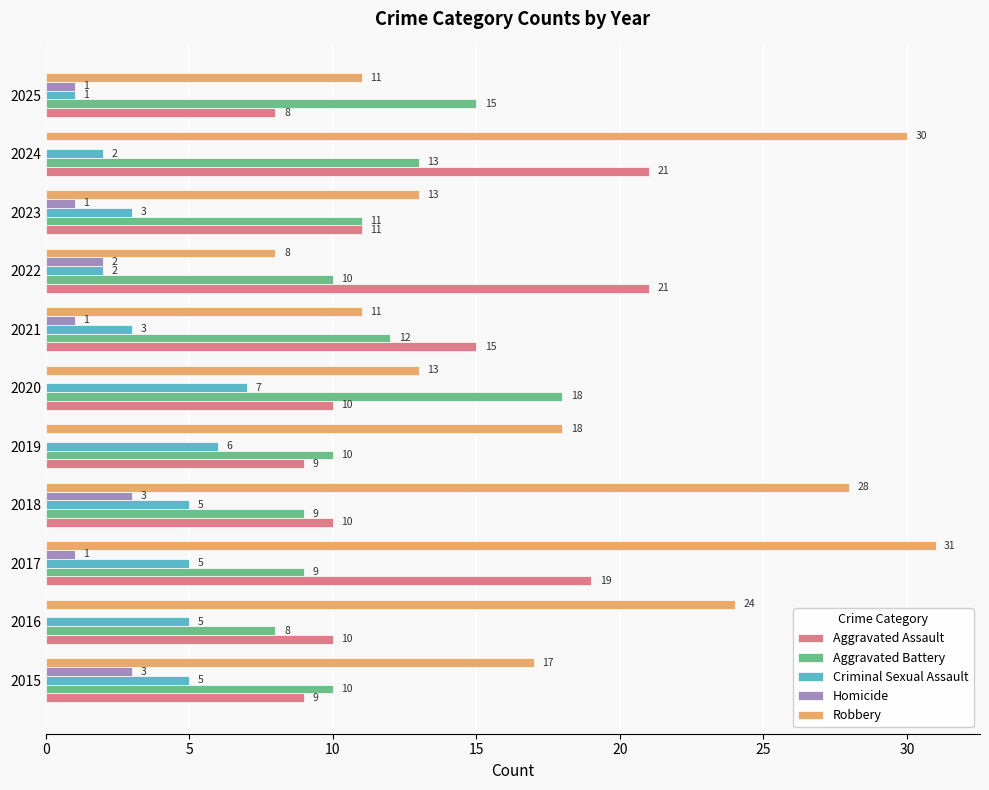

Is the value of Homicide at 2025 greater than the value of Aggravated Battery at 2022?

No